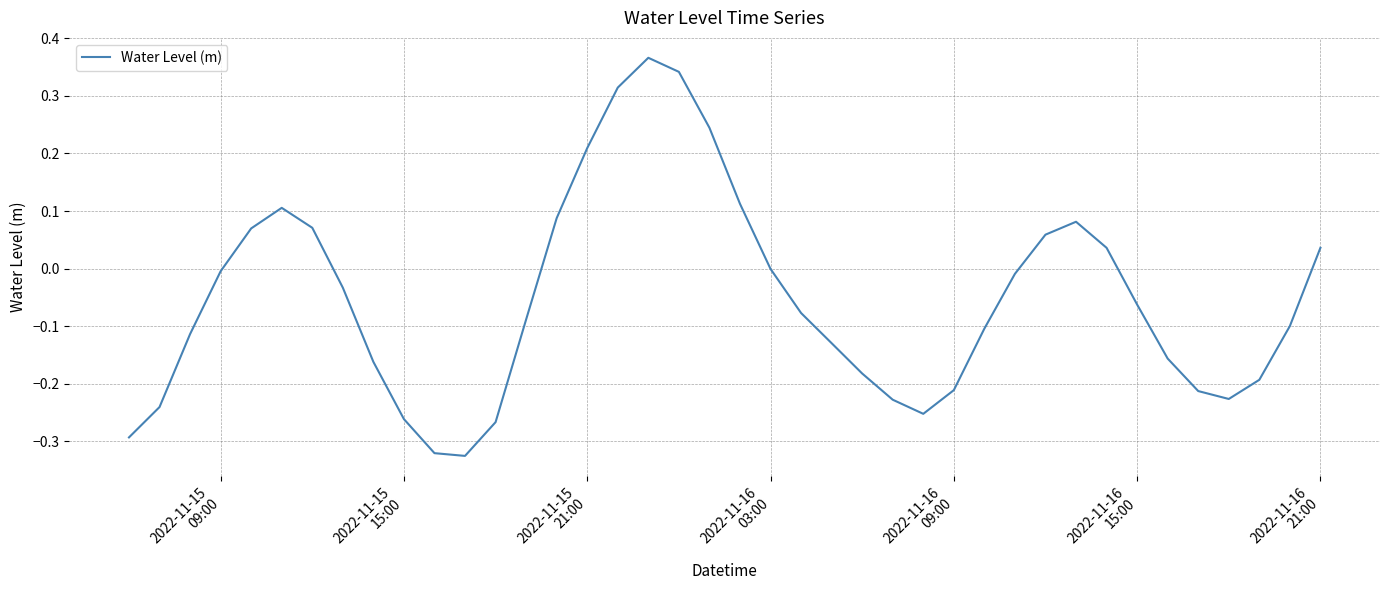

How many lines are shown in the chart?

1